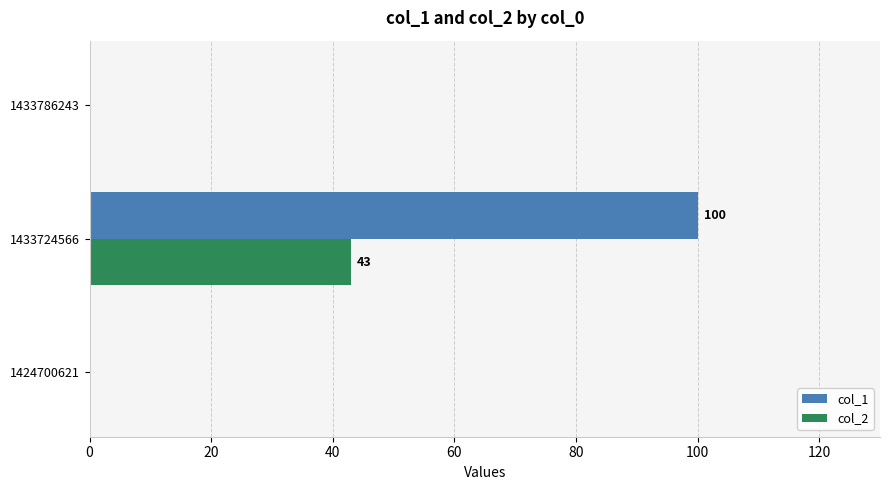

True or false: col_1 has a value of 0 at 1433786243.

True